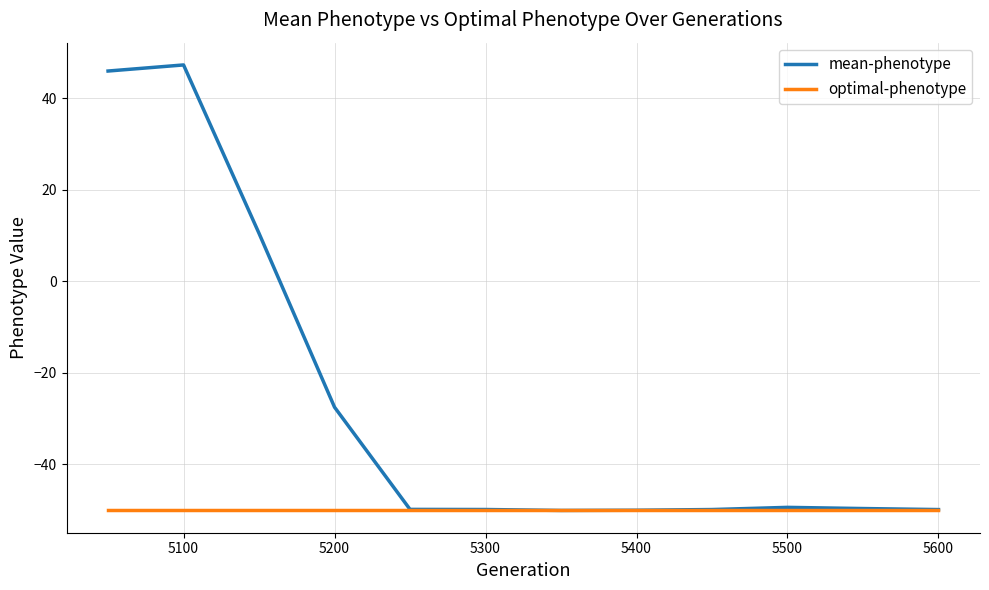

Does the chart display data point markers on the line(s)?

No